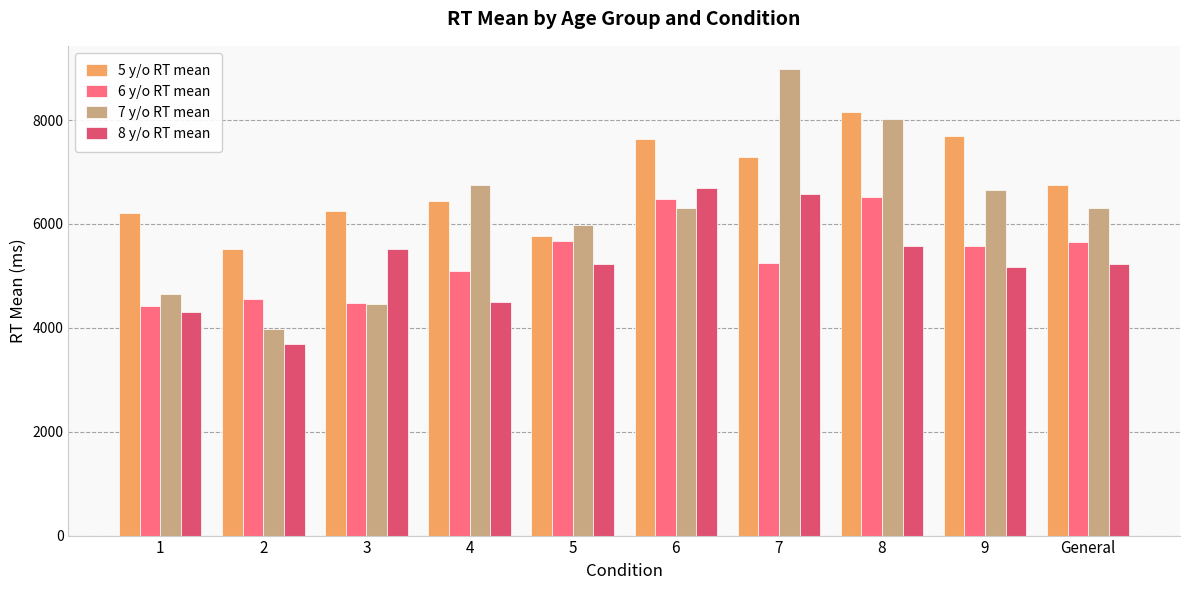

What is the approximate value of 7 y/o RT mean at 7?

8981.6